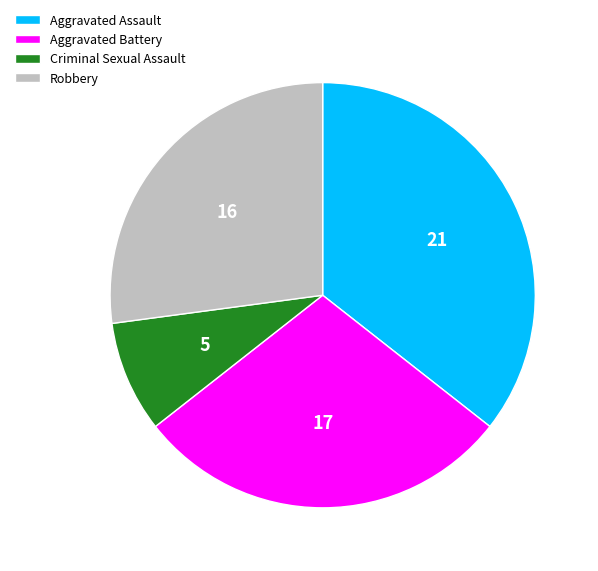

How many slices are in this pie chart?

4